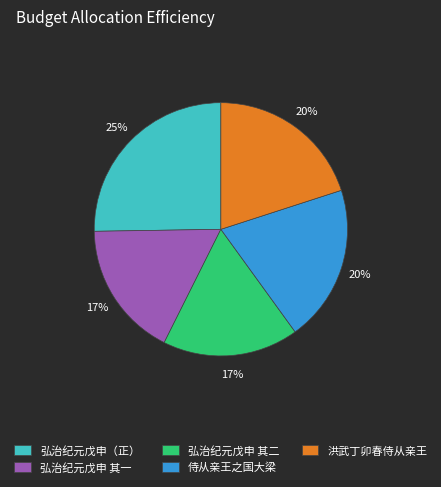

To the nearest percent, what portion does 侍从亲王之国大梁 represent?

20%